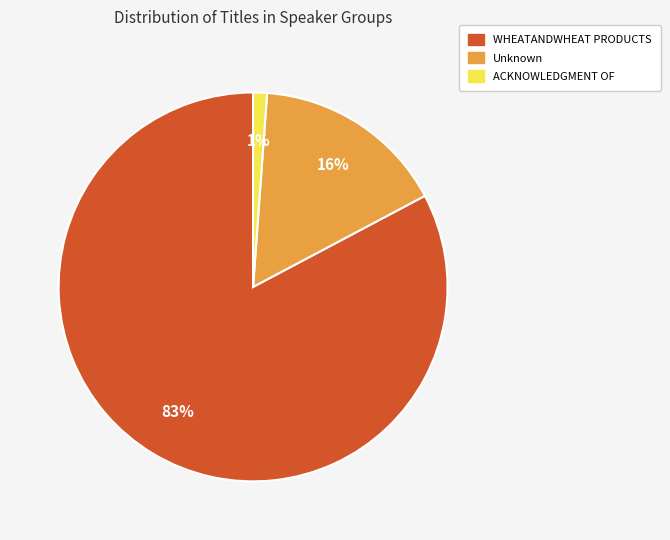

To the nearest percent, what percentage of the pie is Unknown?

16%